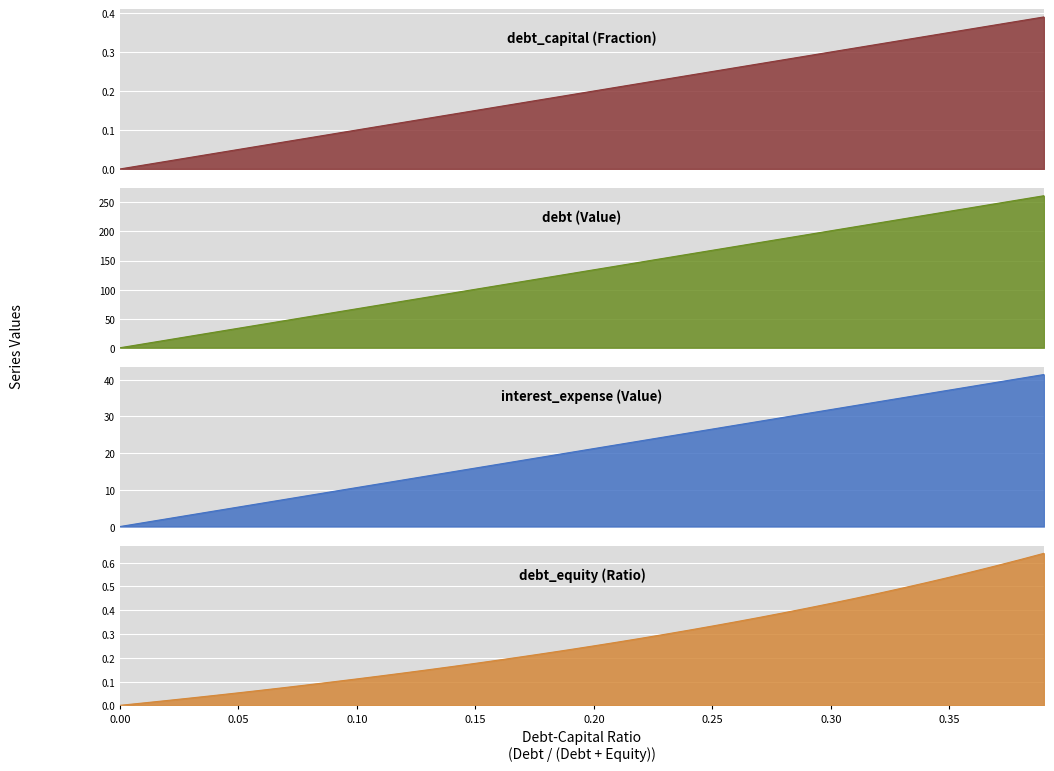

At how many categories does at least one series exceed 37?

34